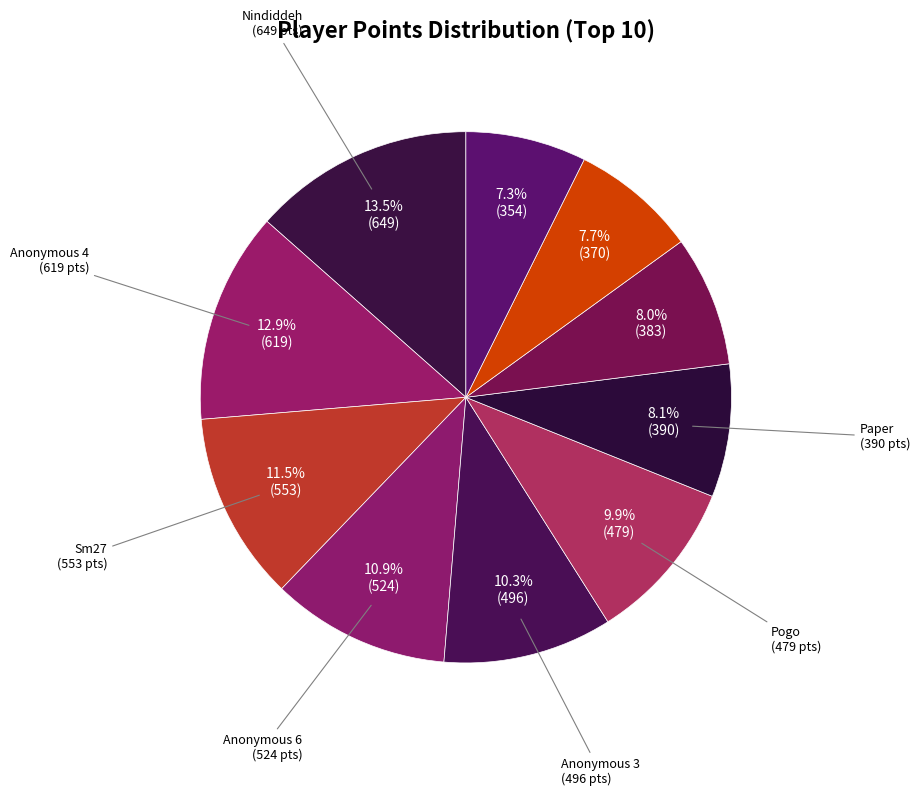

To the nearest percent, what is the average slice percentage?

10%